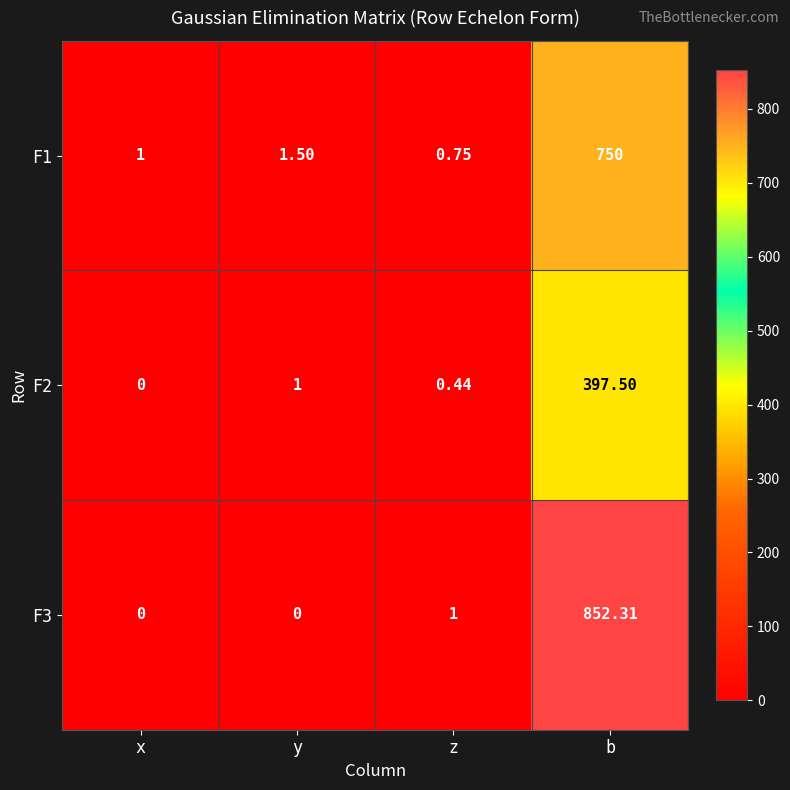

At which label does F1 reach its minimum?

z